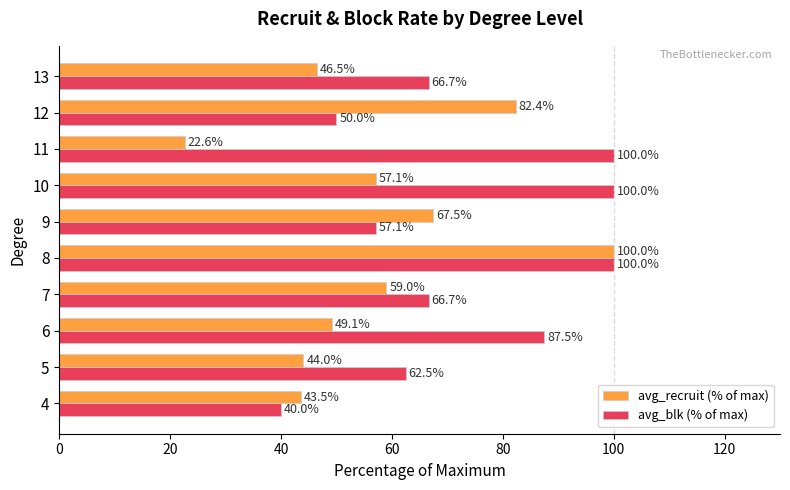

What is the difference between the maximum and second lowest values in the avg_recruit (% of max) series?

56.5